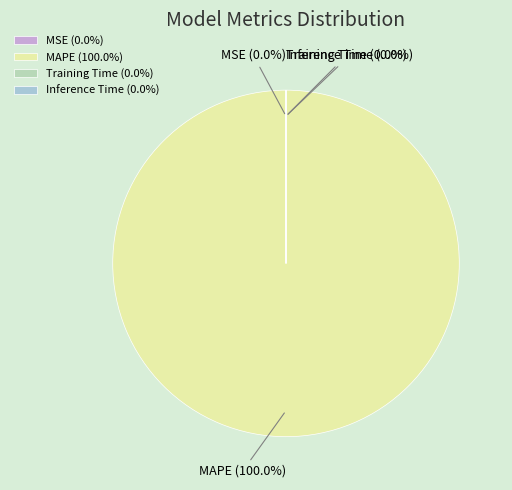

True or false: Training Time accounts for 0% of the total.

True